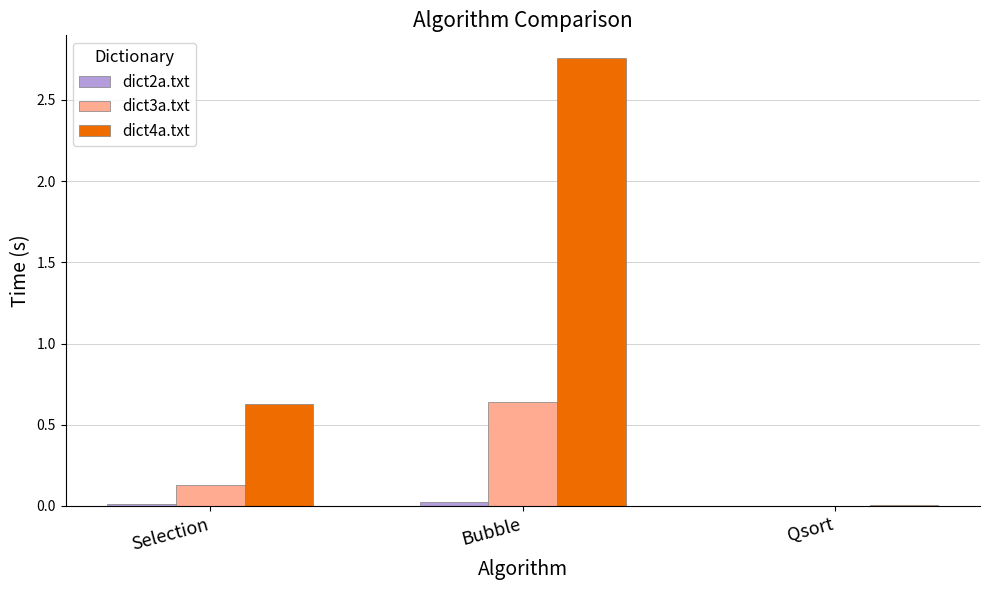

True or false: dict4a.txt has a value of 1.9 at Bubble.

False